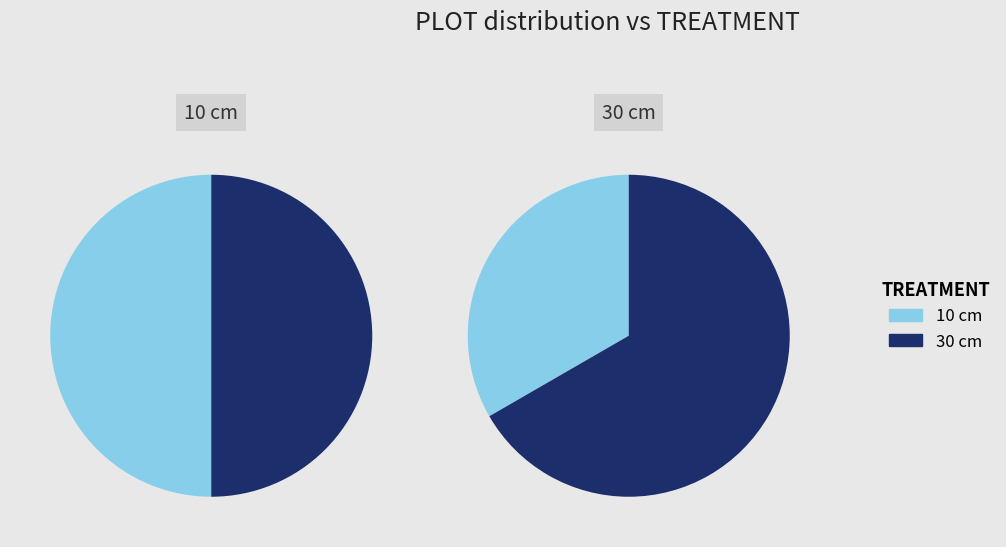

Count the number of slices in the pie.

2